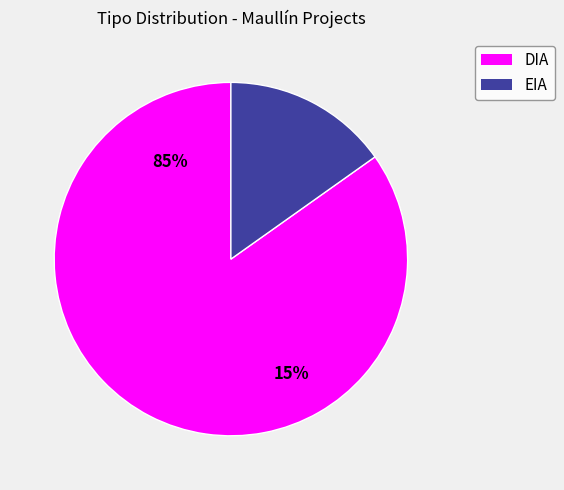

How many segments does this pie chart have?

2